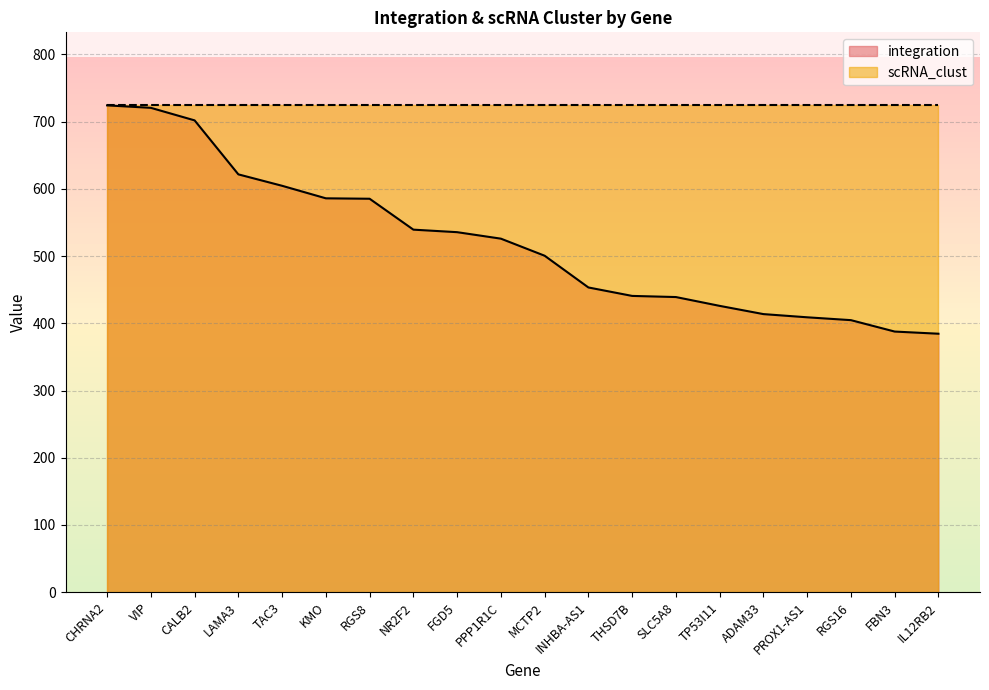

What is the ratio of the value at MCTP2 to the value at VIP?

0.7